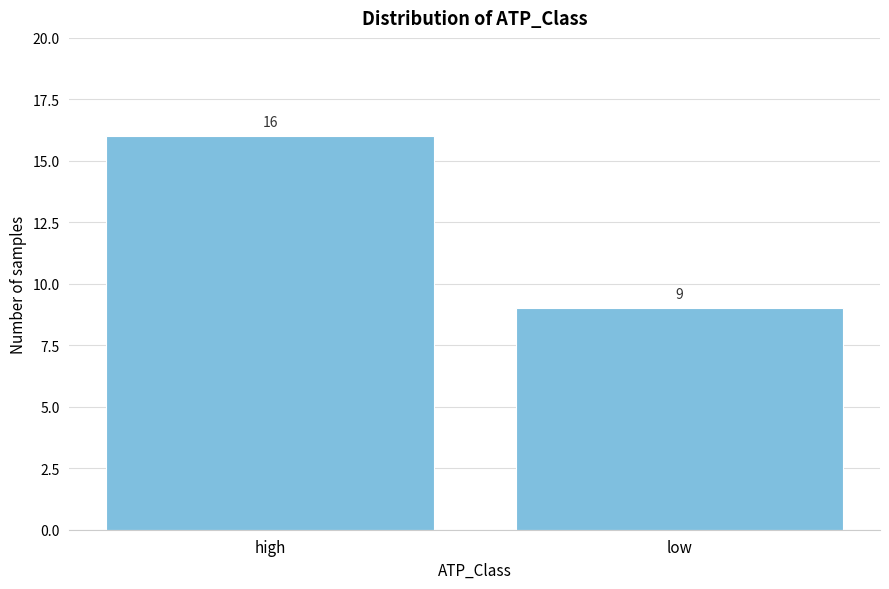

Reading left to right, what are all the values shown in this chart?

16	9